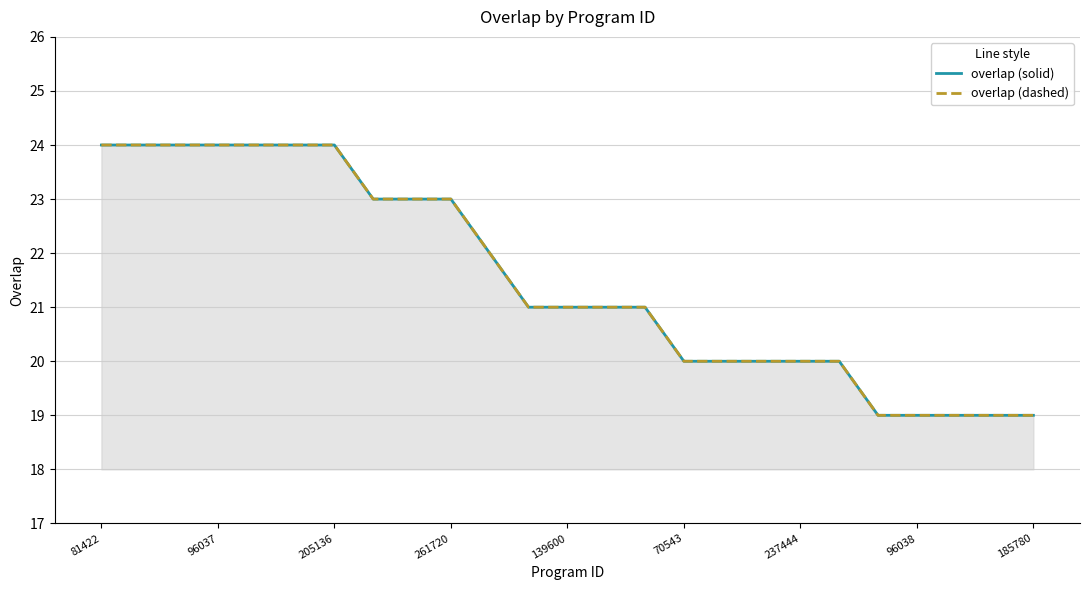

True or false: overlap (dashed) has a value of 37 at 139600.

False